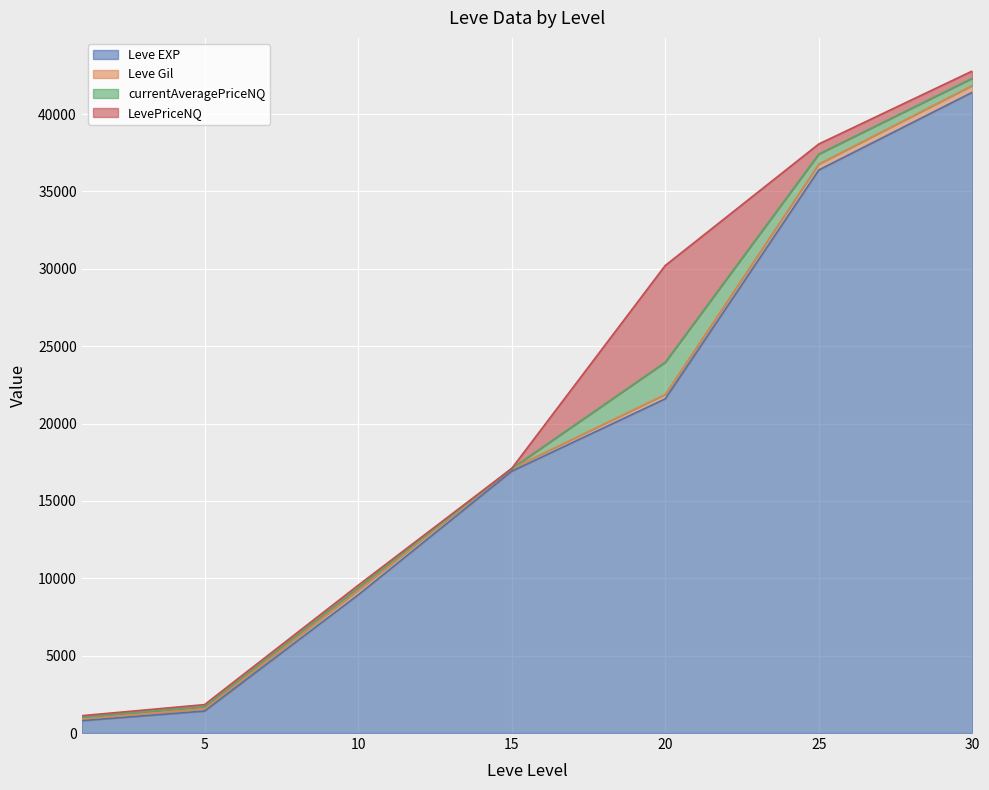

Rank the series by their maximum value, from lowest to highest.

Leve Gil, currentAveragePriceNQ, LevePriceNQ, Leve EXP